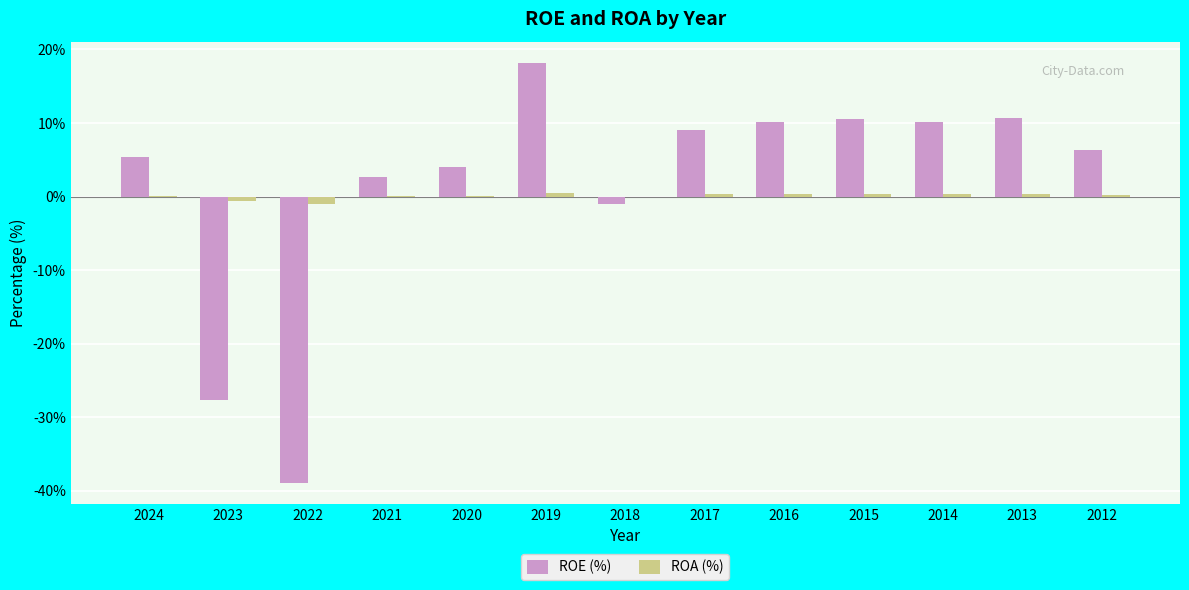

How many data points does each series have?

13